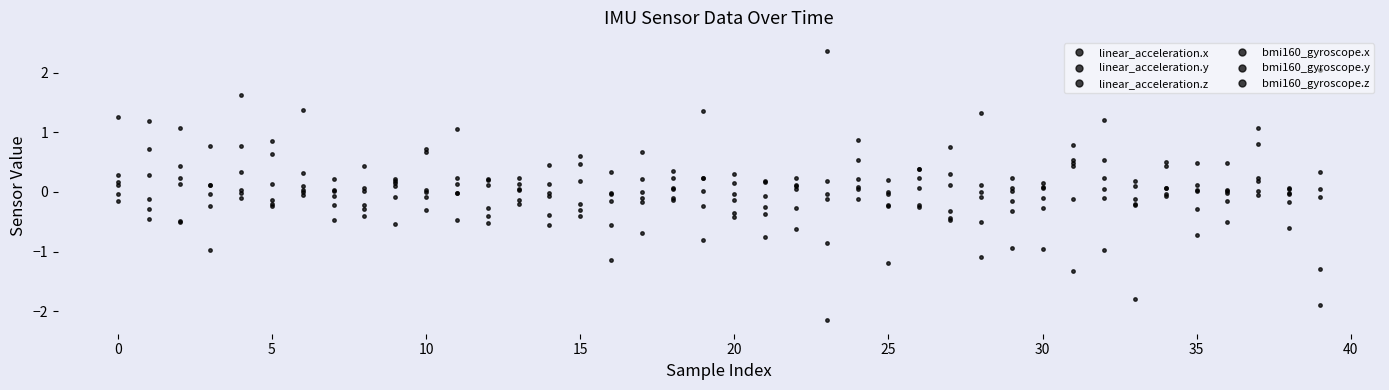

How many lines are shown in the chart?

6